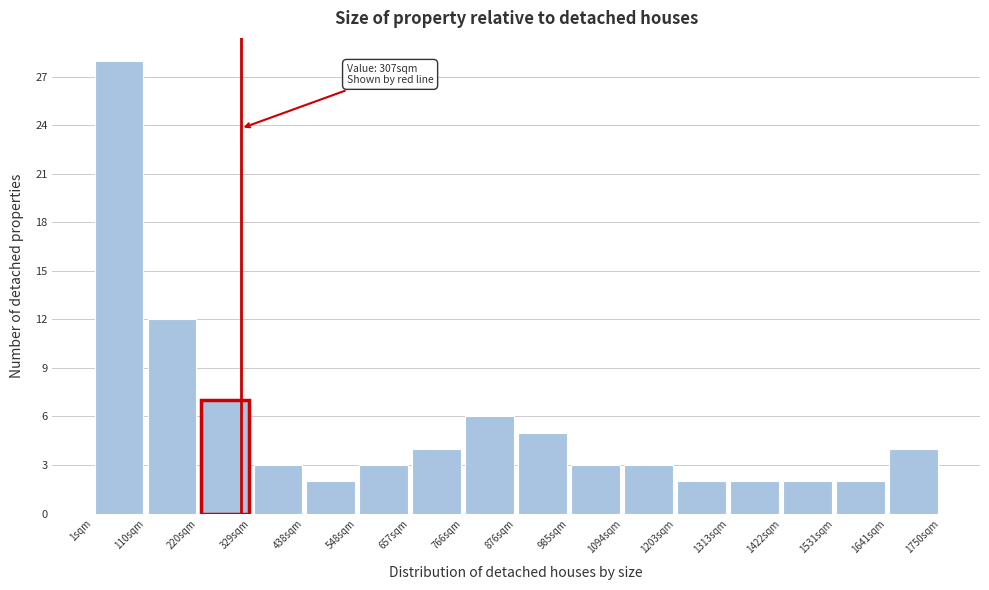

Over which range of the x-axis is the bar tallest?

0 to 120